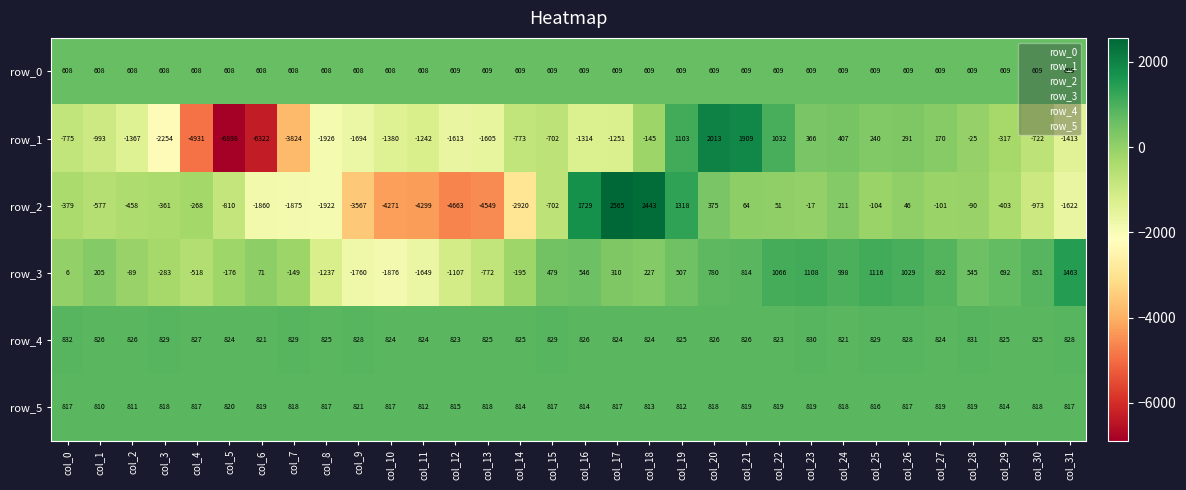

Which series changed the most between col_14 and col_27?

row_2